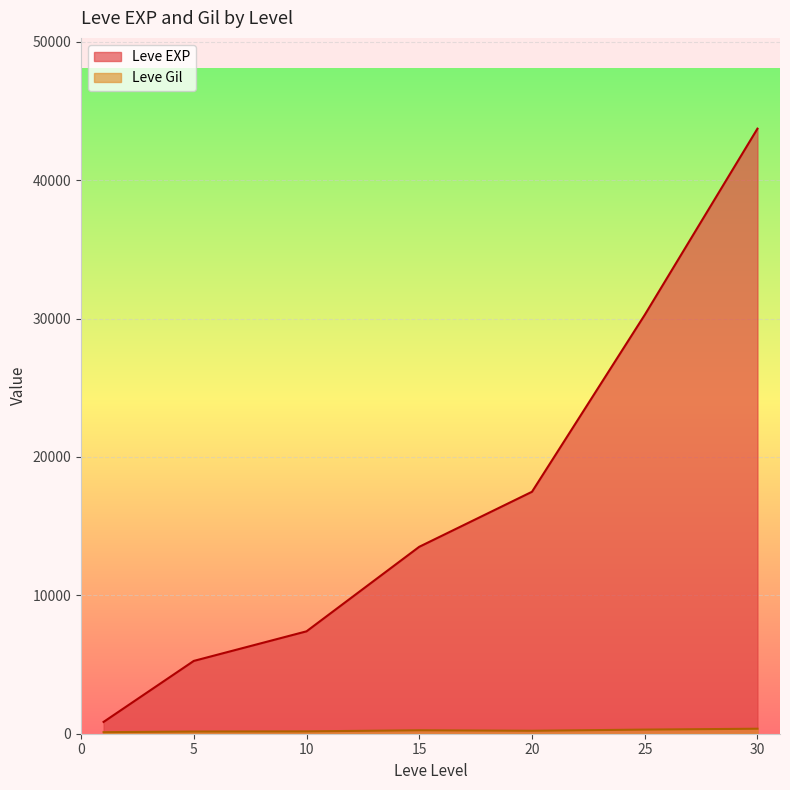

True or false: Leve EXP has a value of 8892 at 15.

False